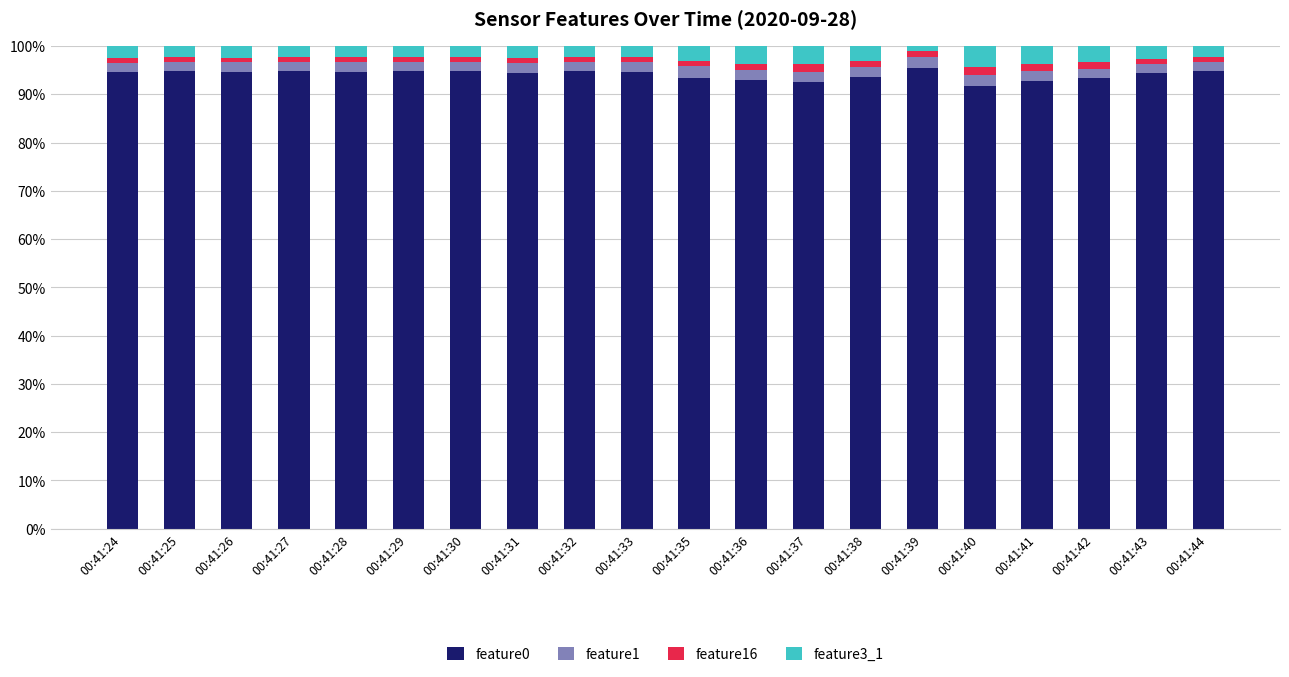

The feature0 series shows 63.1 at 00:41:37. True or false?

False